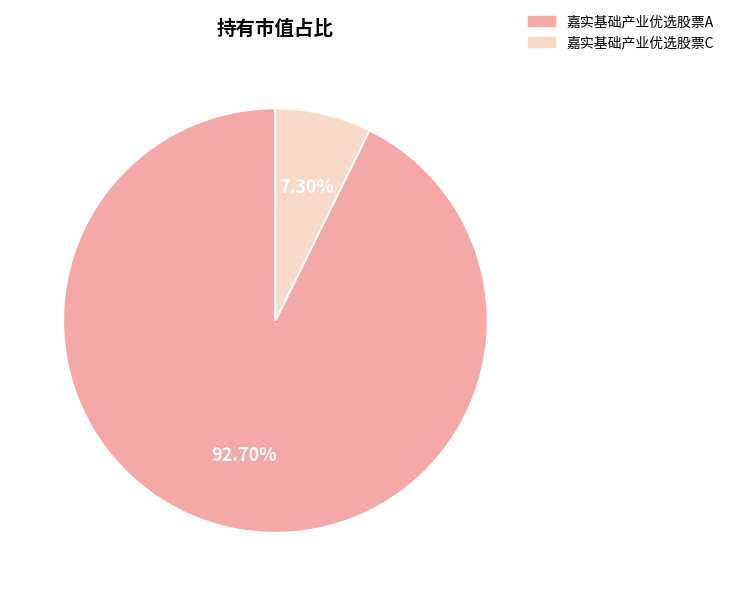

Between 嘉实基础产业优选股票A and 嘉实基础产业优选股票C, which is larger?

嘉实基础产业优选股票A